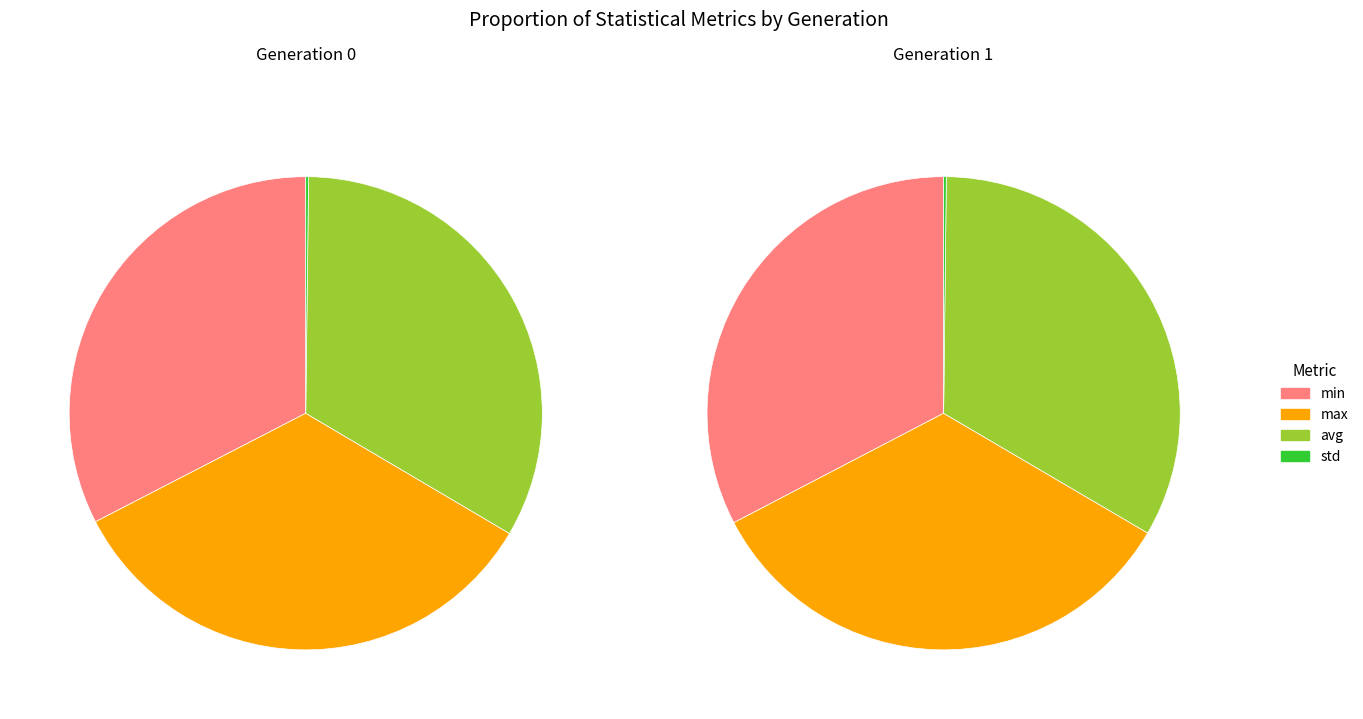

Does gen 1 account for over 50% of the chart?

No